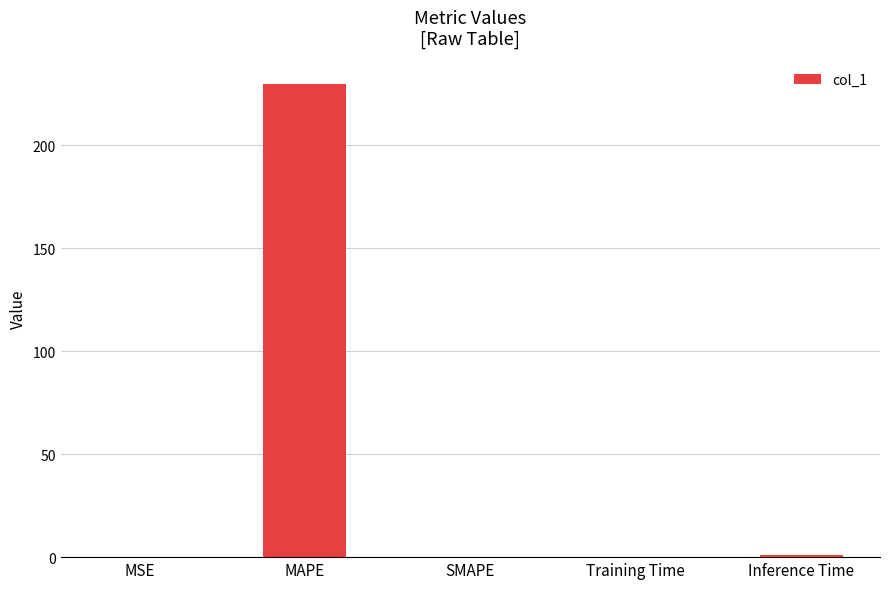

Which has a higher value, MAPE or SMAPE?

MAPE